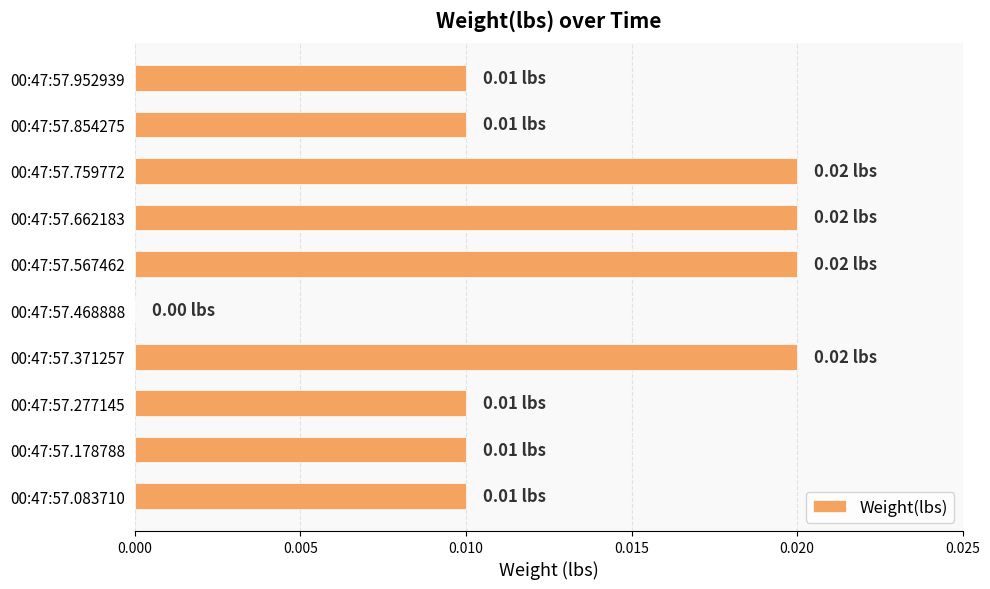

How many positive values are there?

9